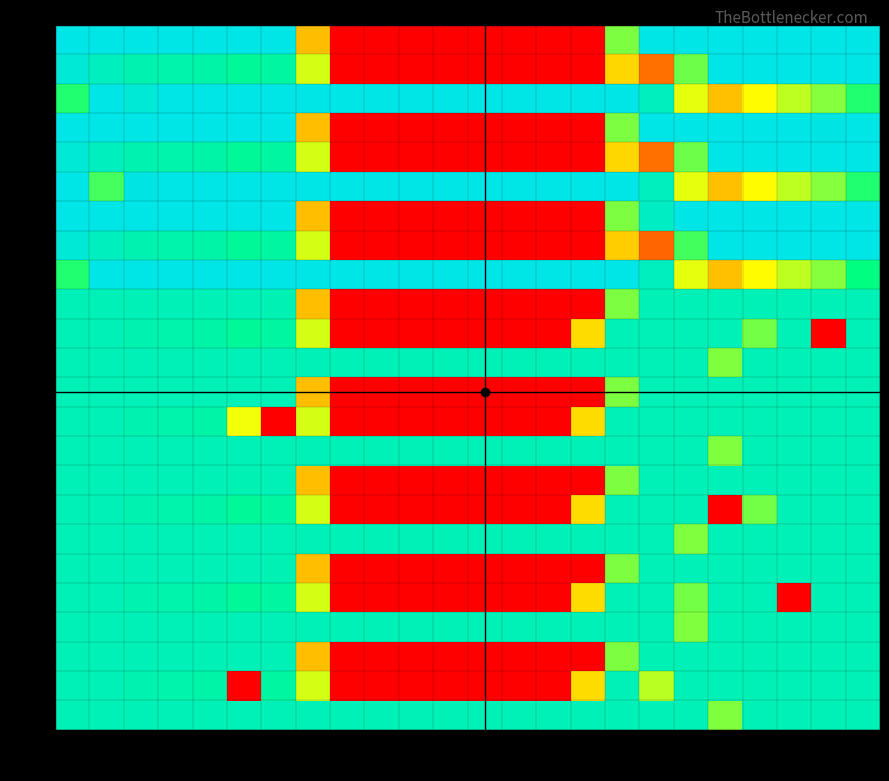

Which has a higher value, 12 or 4?

4